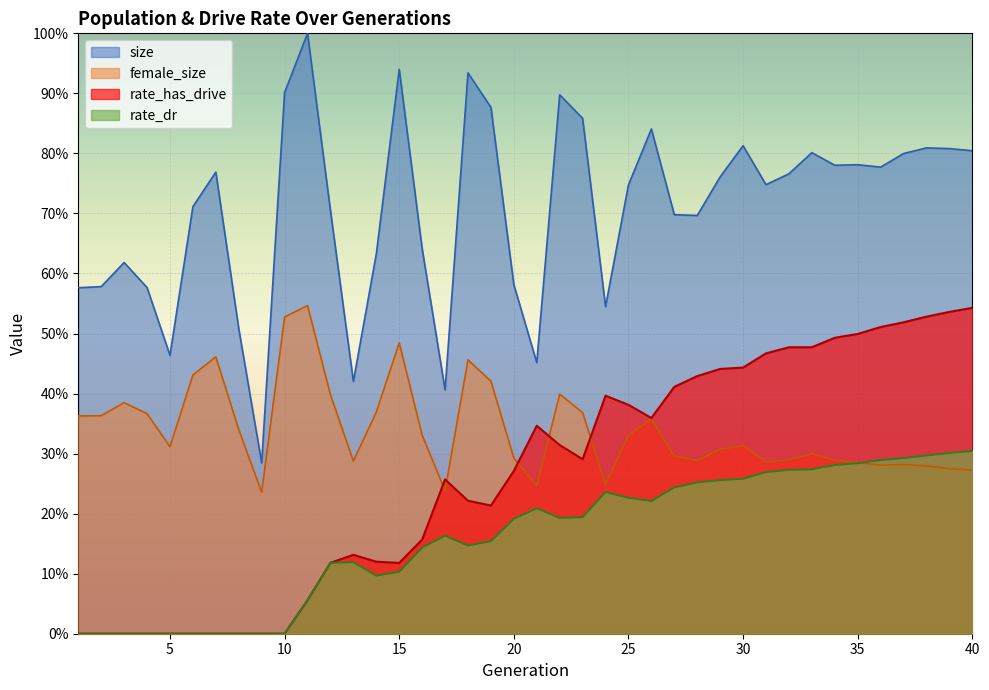

How many rate_dr values are between 0 and 1?

40